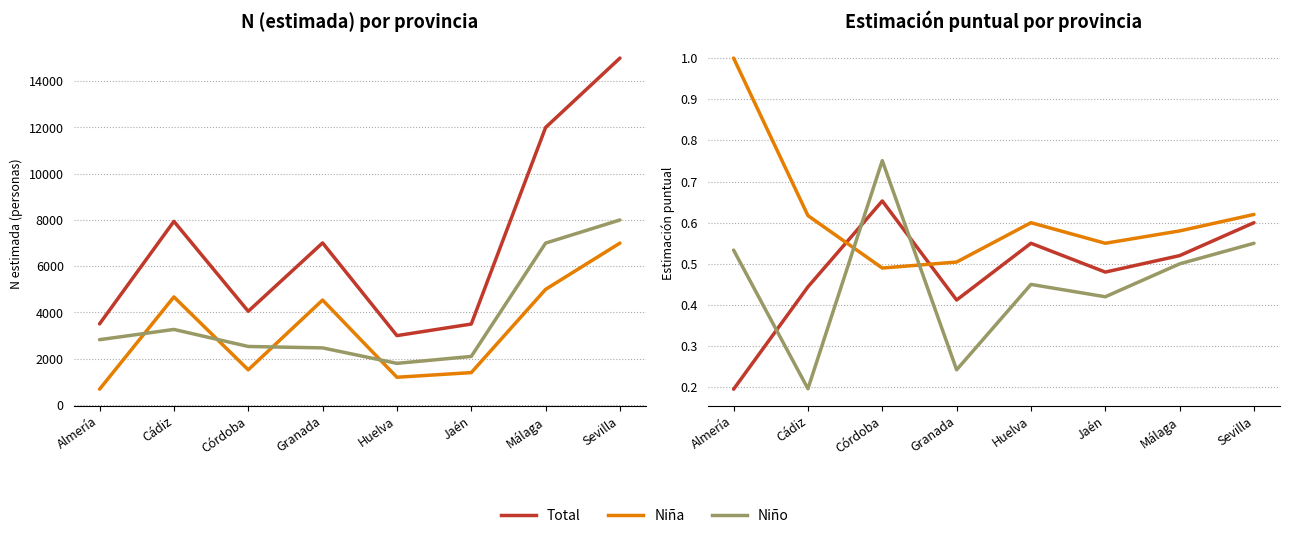

True or false: Niña and Niño intersect in this chart.

True